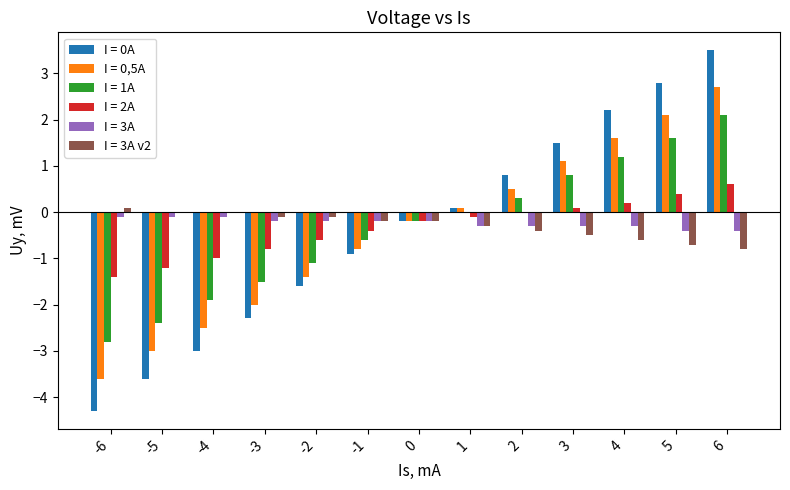

Which series has the largest range (max minus min)?

I = 0A